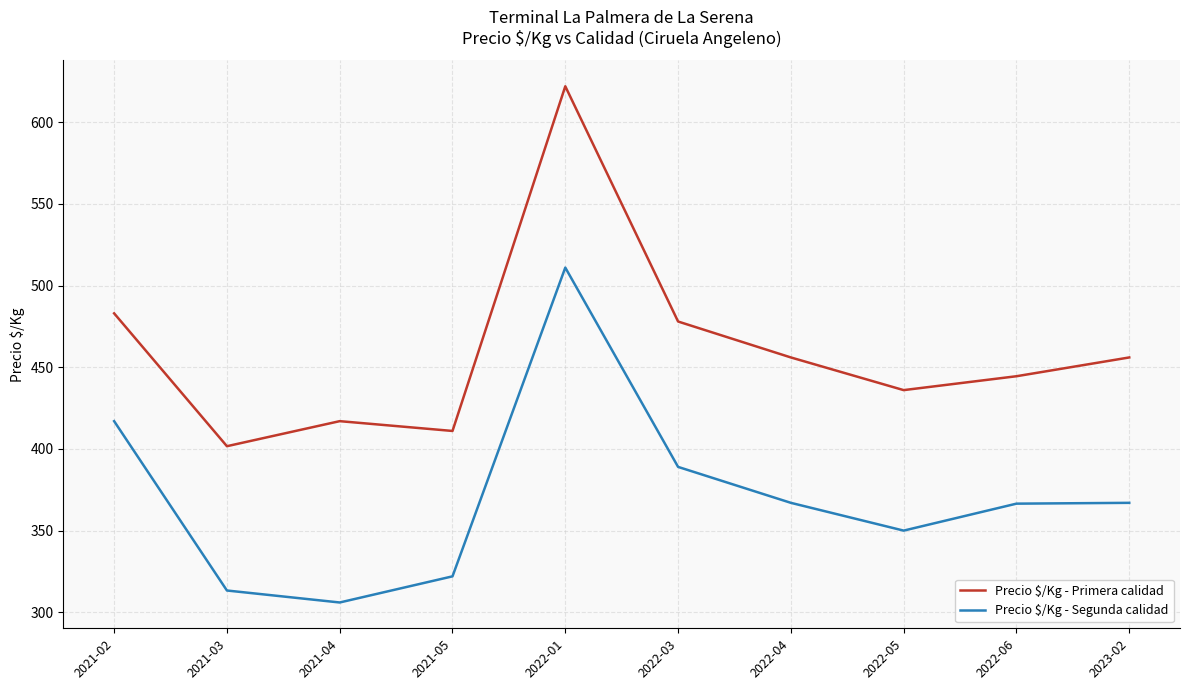

How many distinct data groups are displayed?

2